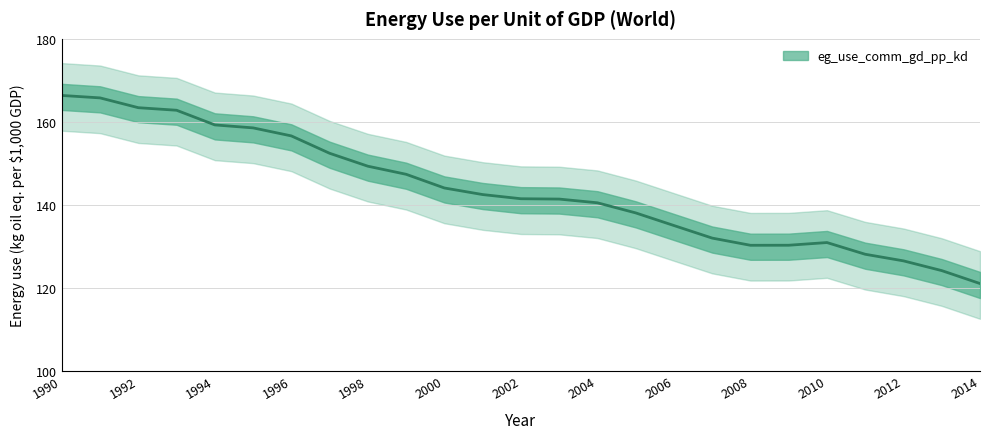

What is the greatest value displayed?

166.4